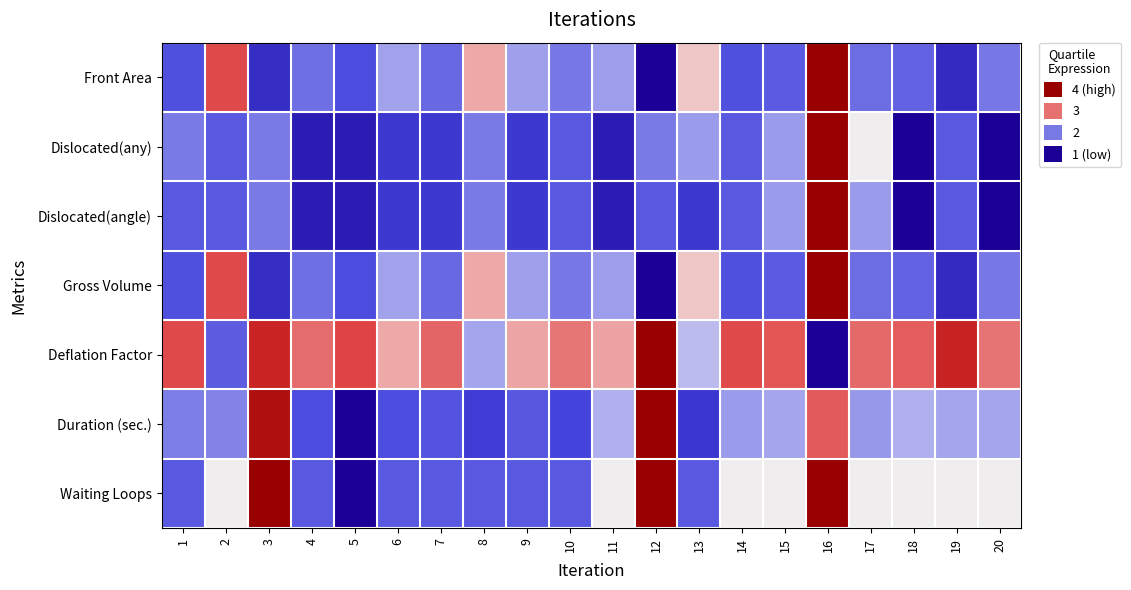

What is the spread (max minus min) of values at 18?

2.1